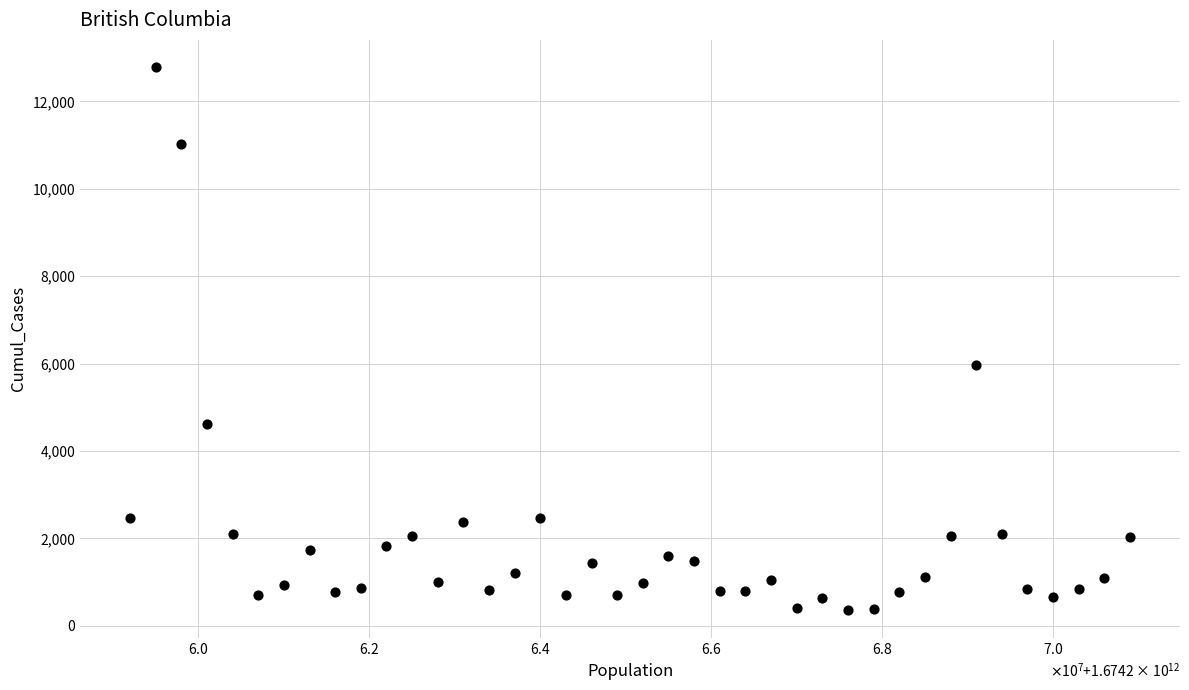

What is the range of Y values (max minus min)?

12431.4